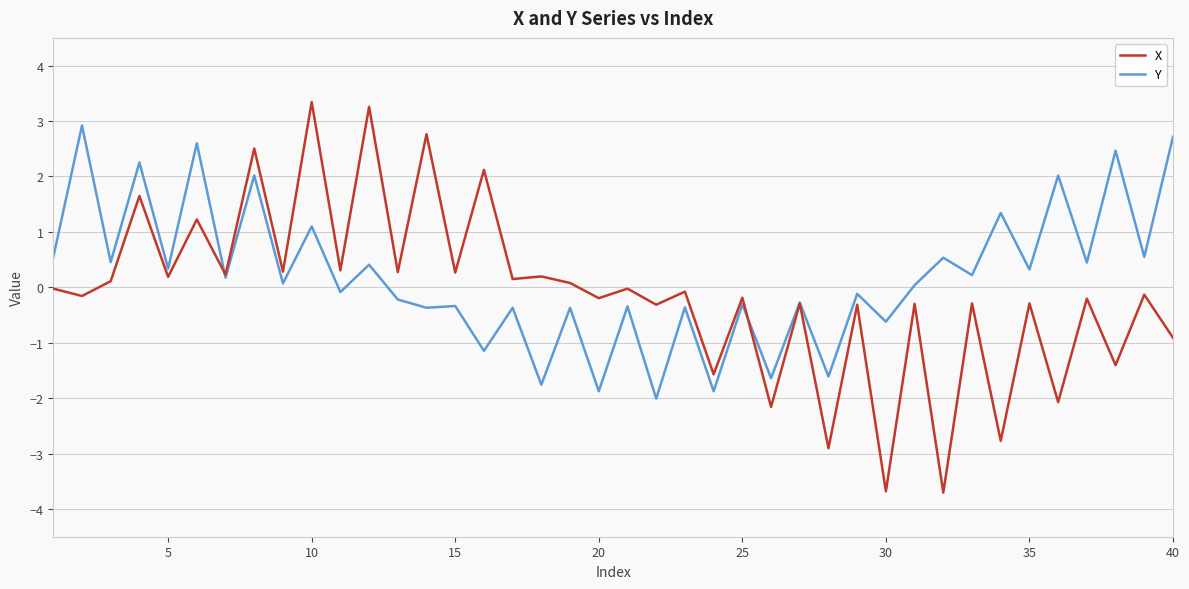

In Y, how many points are higher than both neighbors (excluding endpoints)?

18